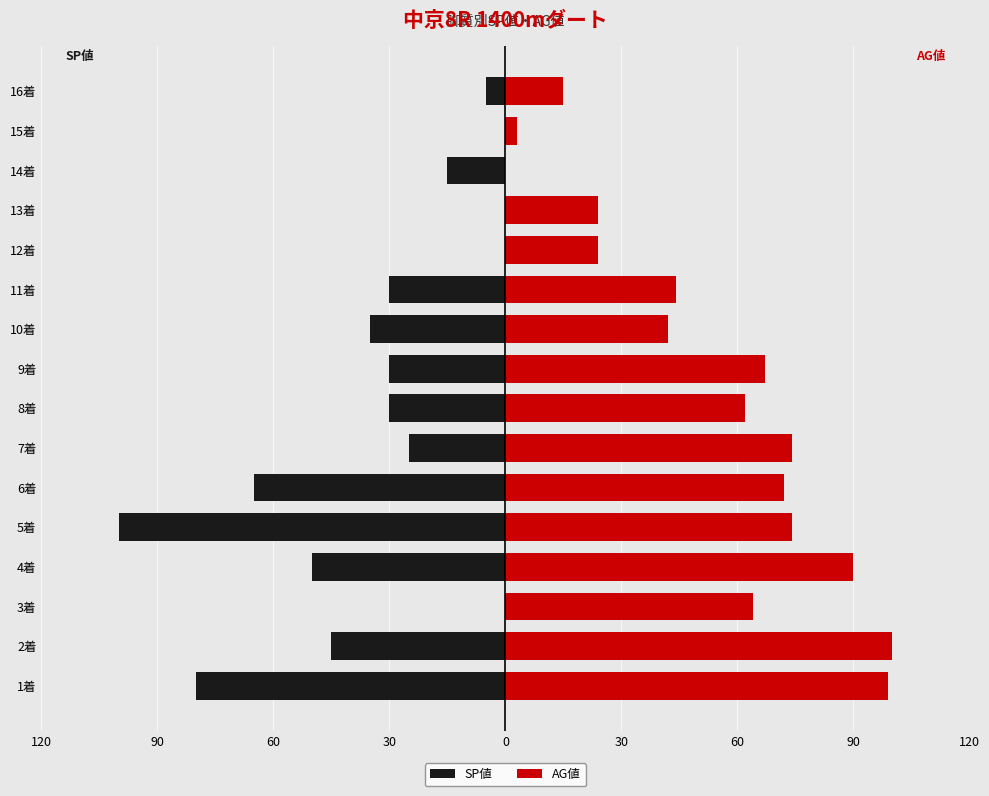

Reading left to right, transcribe all the data shown in this chart.

SP値: -80	-45	0	-50	-100	-65	-25	-30	-30	-35	-30	0	0	-15	0	-5
AG値: 99	100	64	90	74	72	74	62	67	42	44	24	24	0	3	15